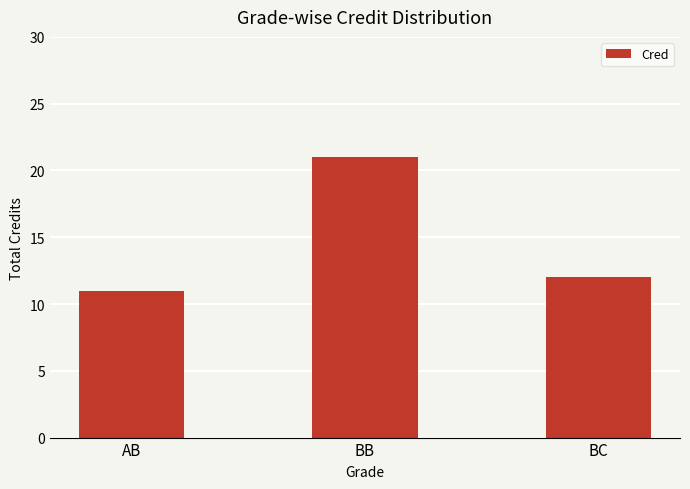

List the labels in order of value, largest first.

BB, BC, AB